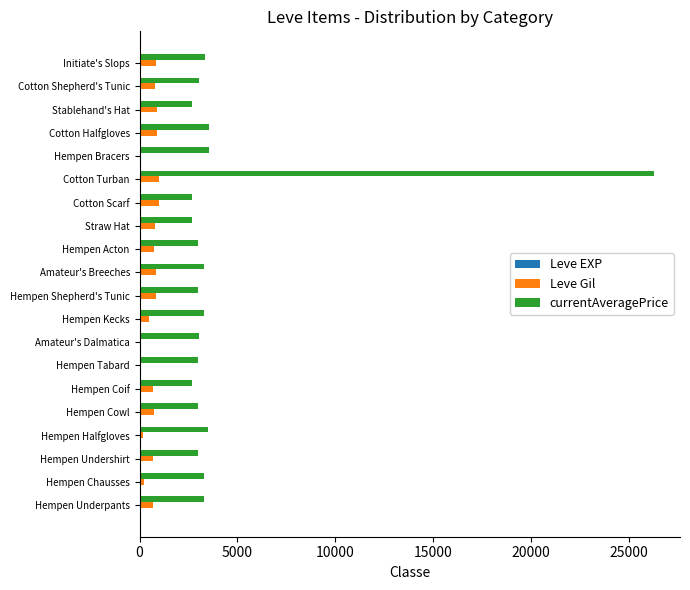

At which category is the sum across all series the highest?

Cotton Turban